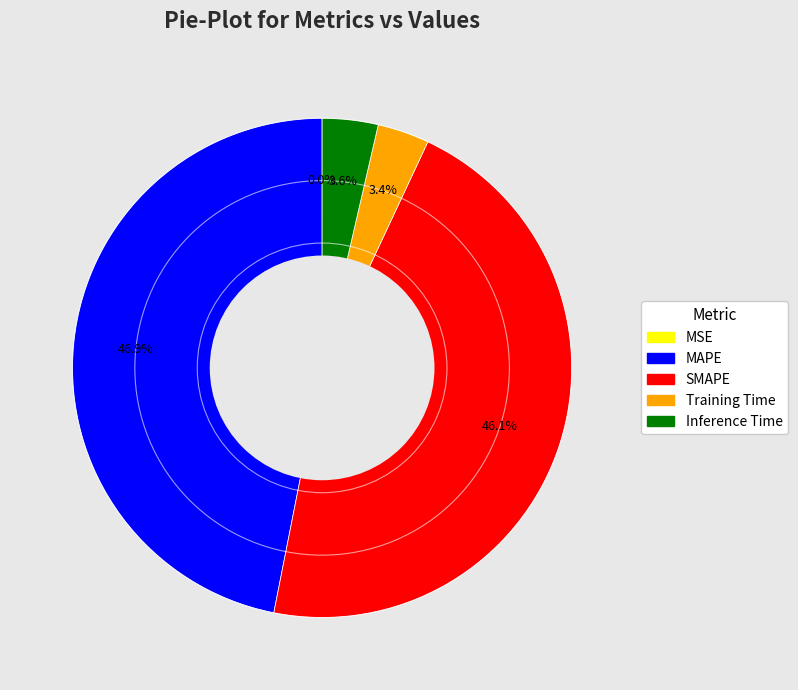

What is the largest slice in the pie chart?

MAPE